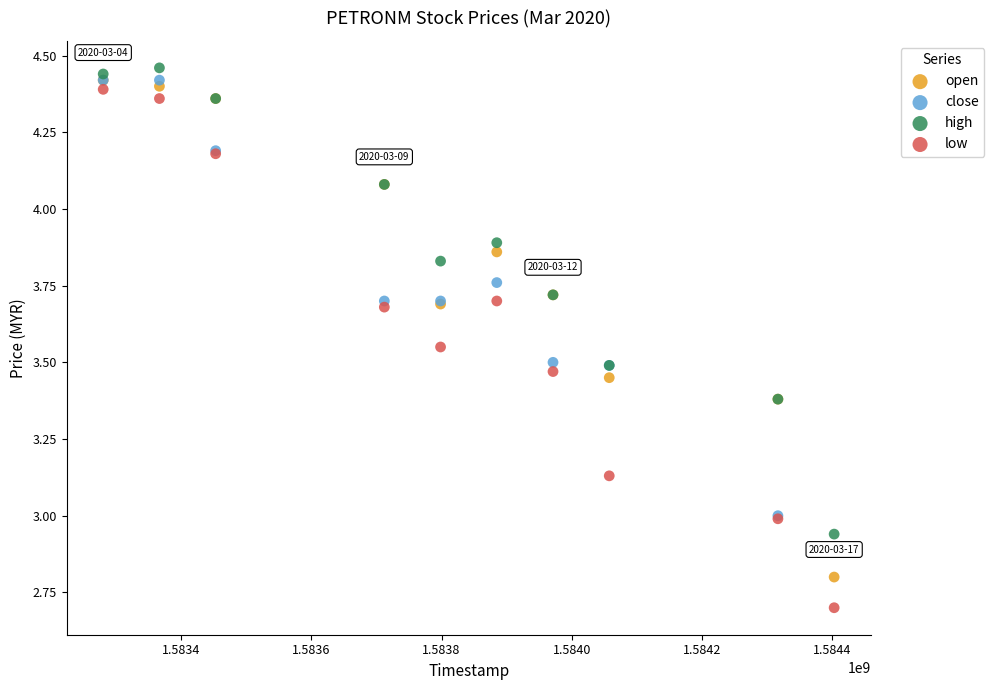

Which series has the widest spread of Y values?

low